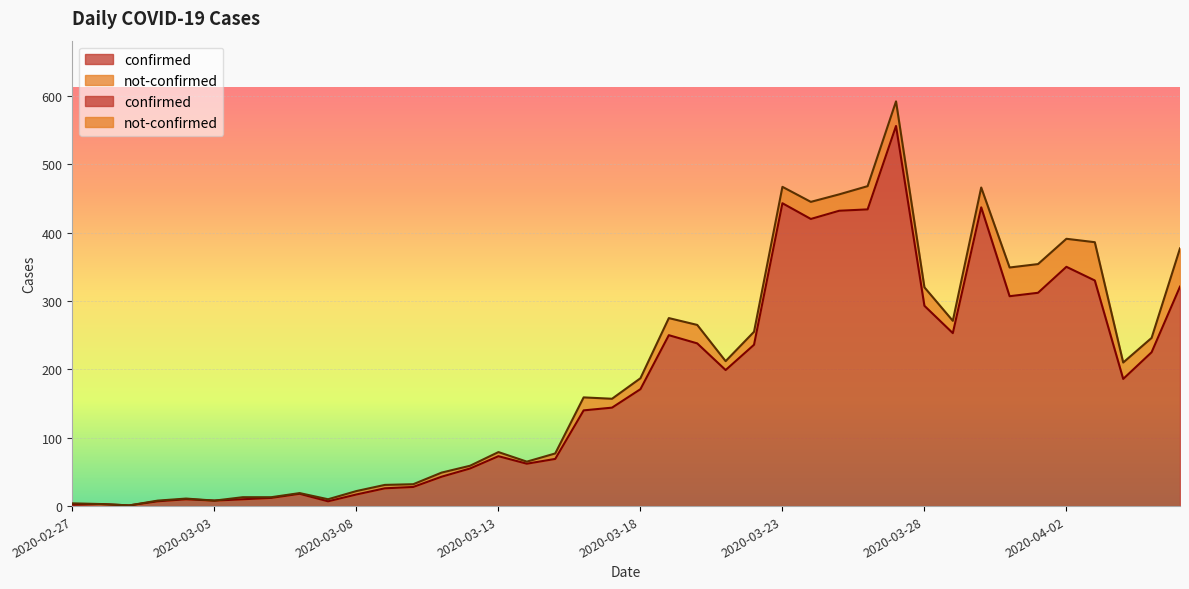

What is the value of the 16th point from the left?

73